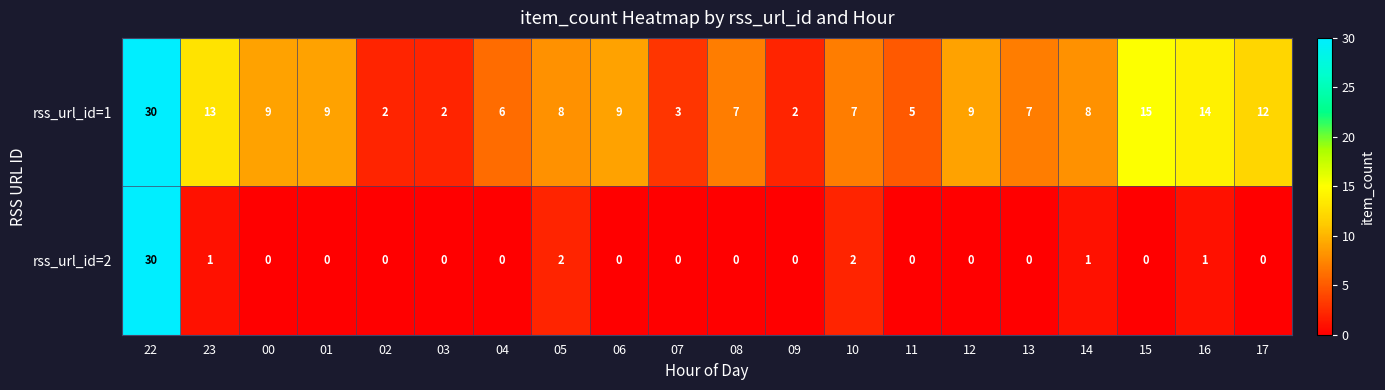

Which series has the widest spread of values?

rss_url_id=2